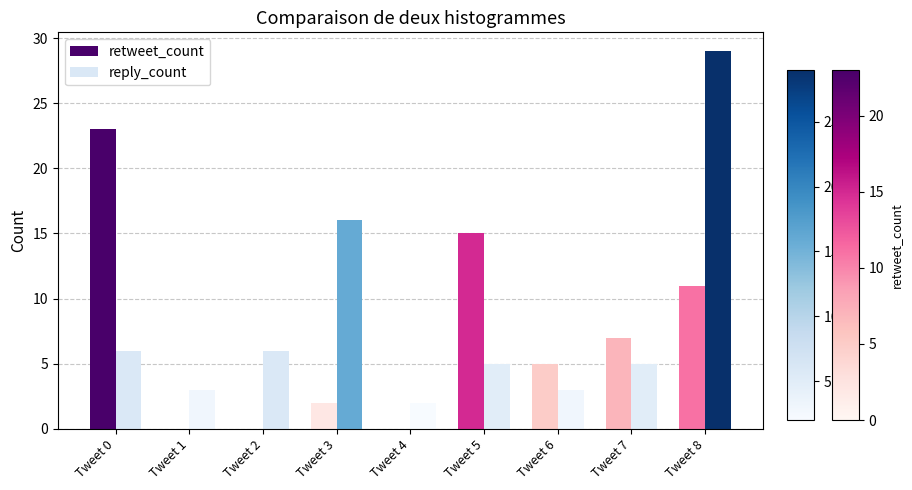

What is the highest value of the retweet_count series?

23